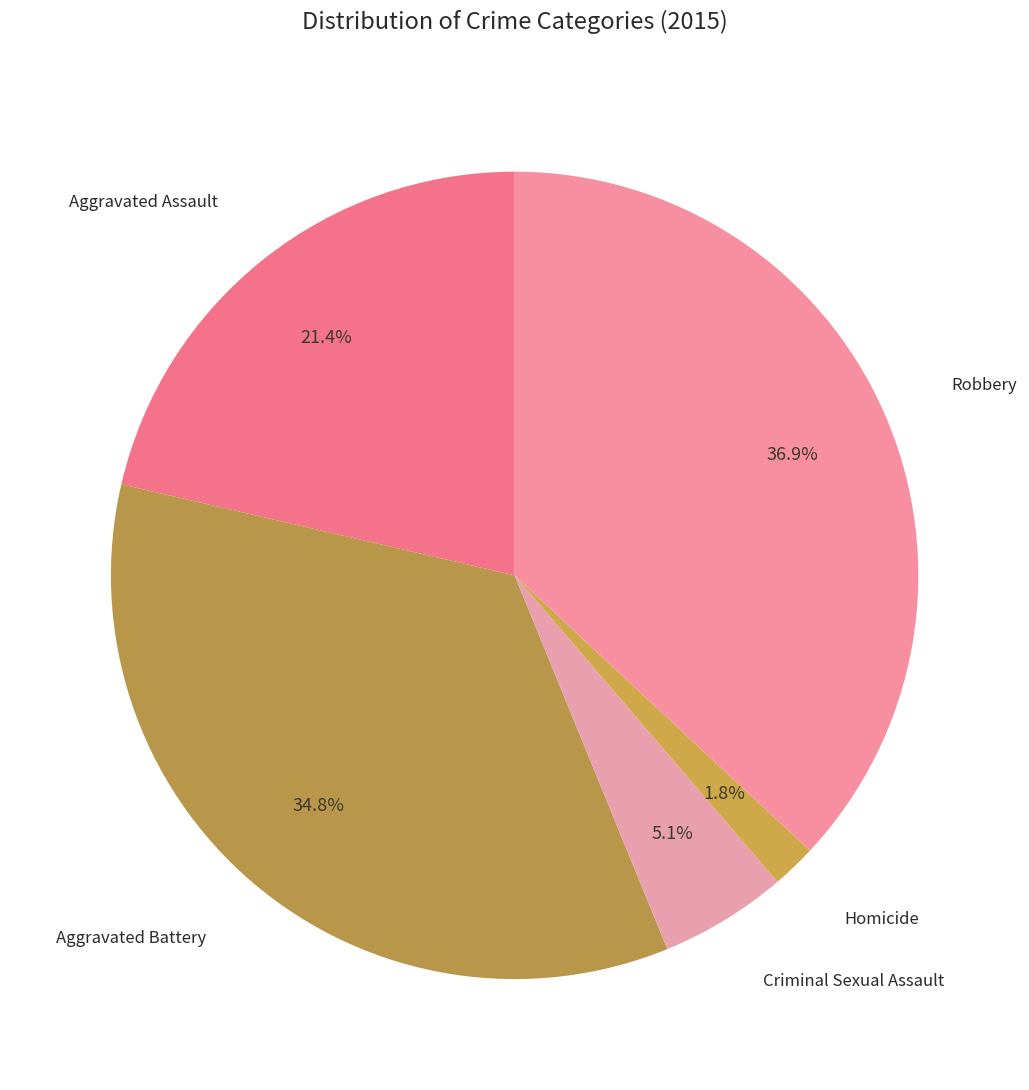

Is it true that Aggravated Battery is 35% of the pie?

True